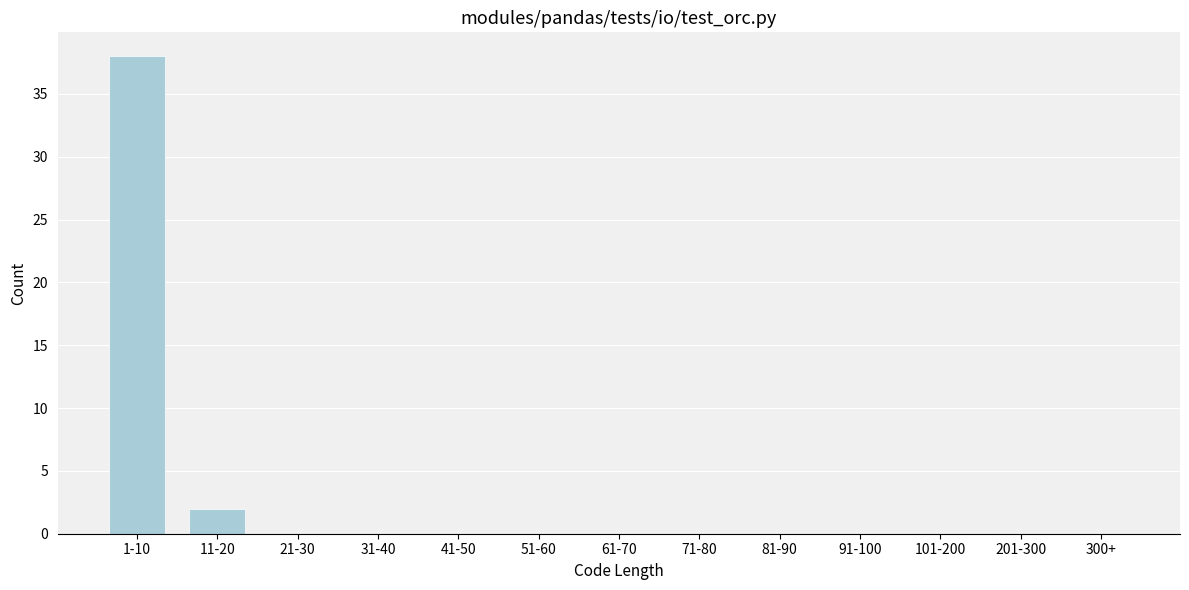

Reading right to left, list all the values displayed in this chart.

300+=0	201-300=0	101-200=0	91-100=0	81-90=0	71-80=0	61-70=0	51-60=0	41-50=0	31-40=0	21-30=0	11-20=2	1-10=38